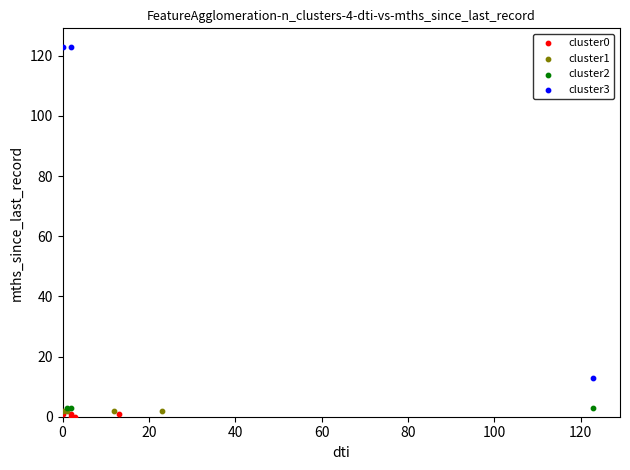

Which series reaches the minimum Y coordinate?

cluster0